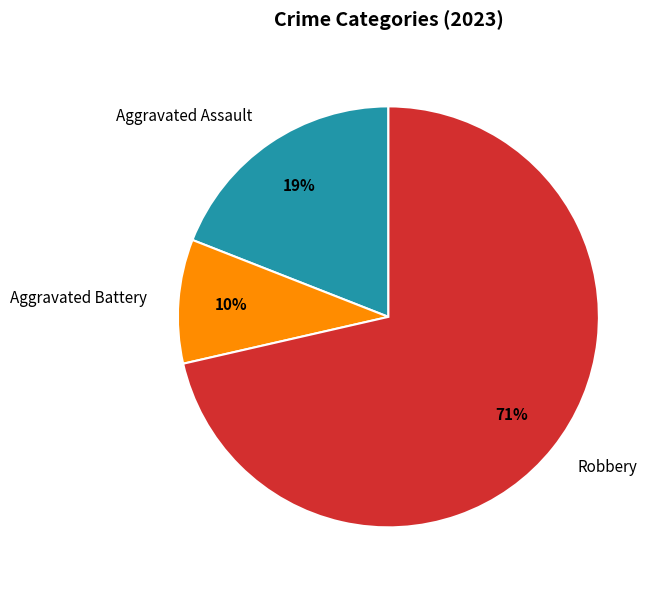

Combined, do Aggravated Battery and Aggravated Assault account for over 50%?

No